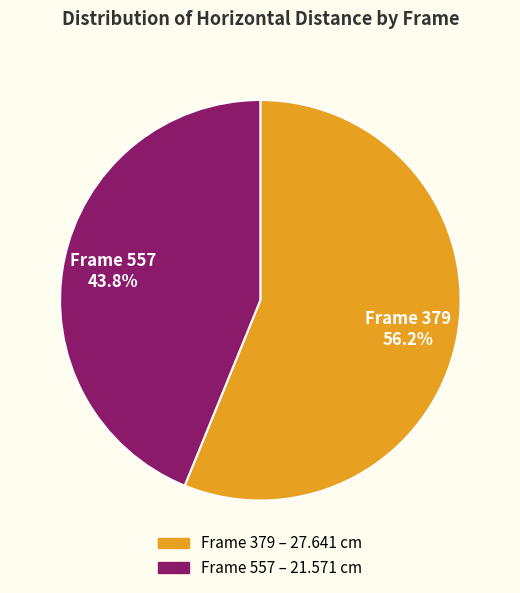

How many segments does this pie chart have?

2